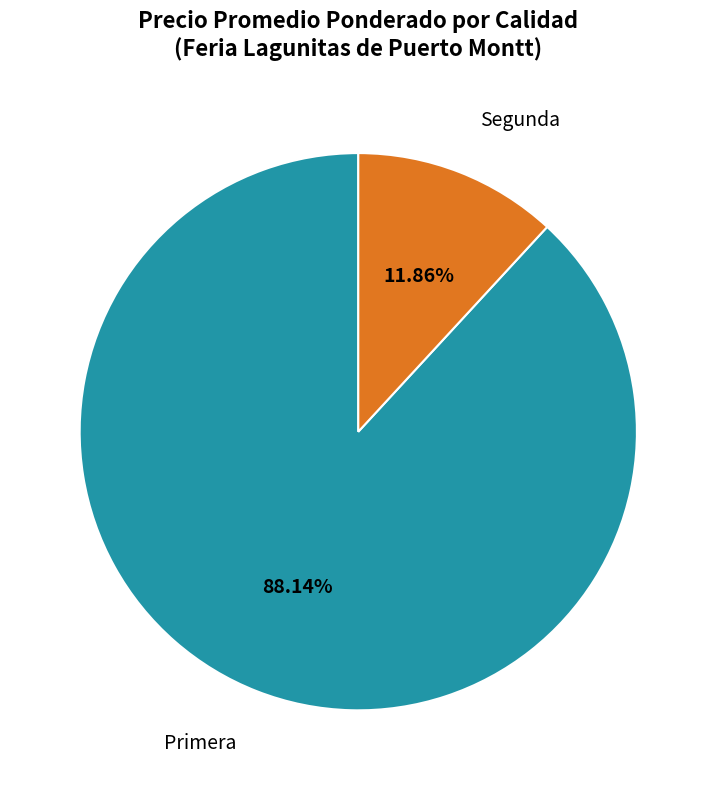

Which has a higher value, Segunda or Primera?

Primera